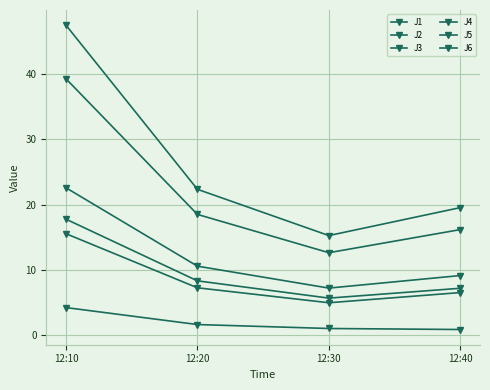

Read the J3 value at 12:40.

0.9